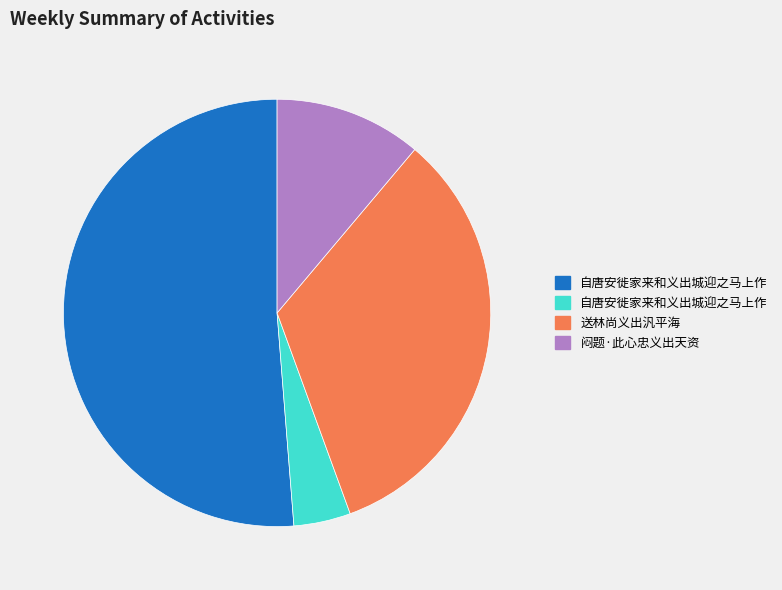

Does any single category account for the majority?

Yes